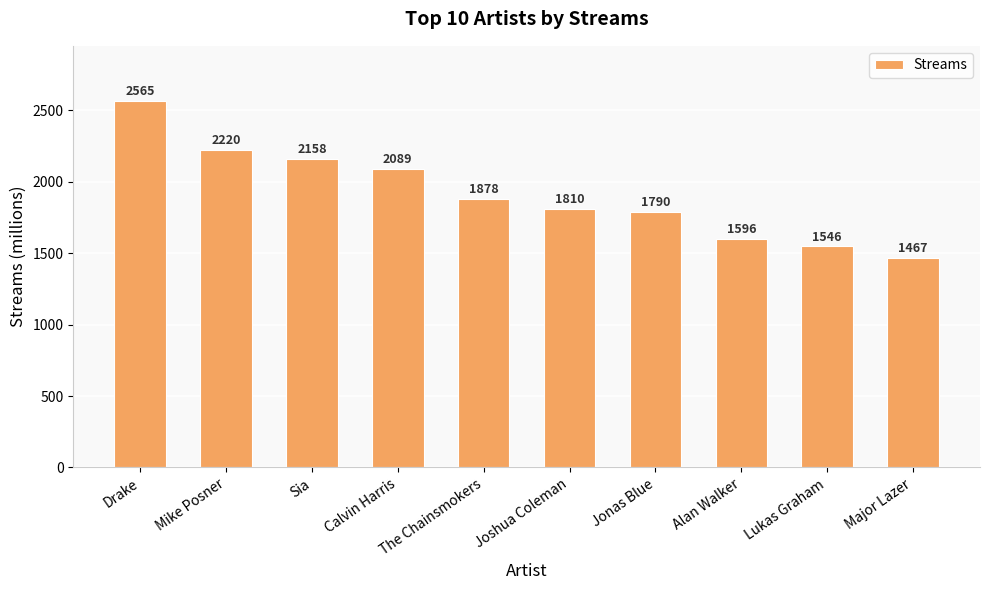

What is the ratio of the value at Lukas Graham to the value at Joshua Coleman?

0.9